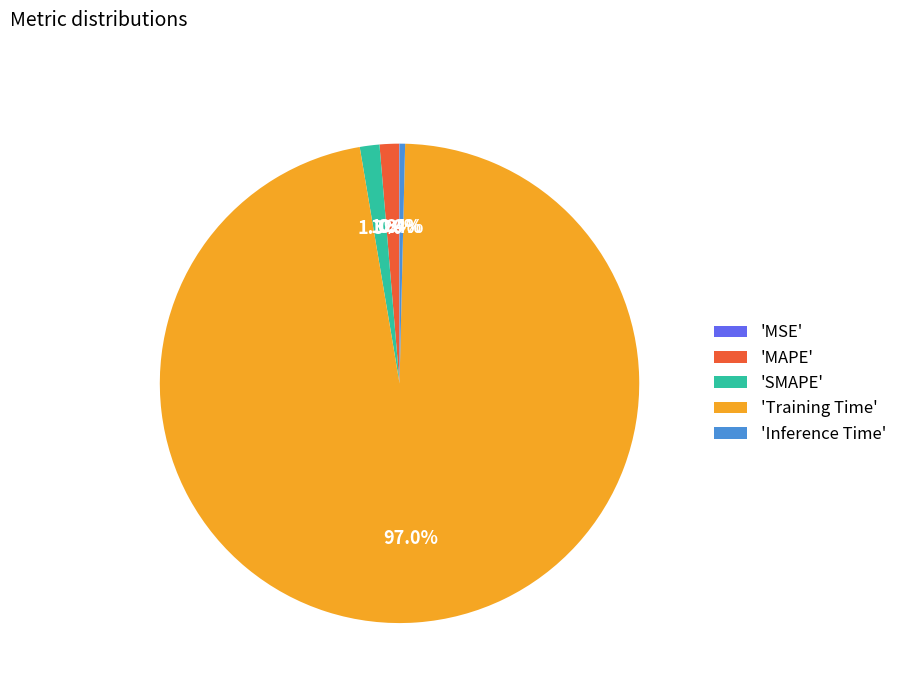

What percentage is NOT represented by 'Training Time'?

3.0%